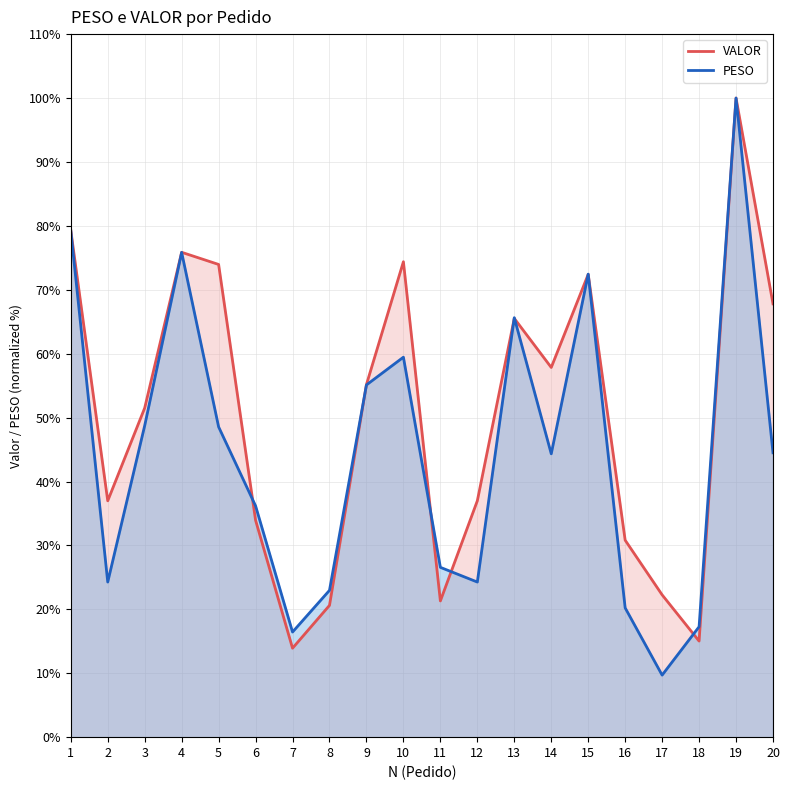

What are all the series names shown in the legend?

PESO, VALOR